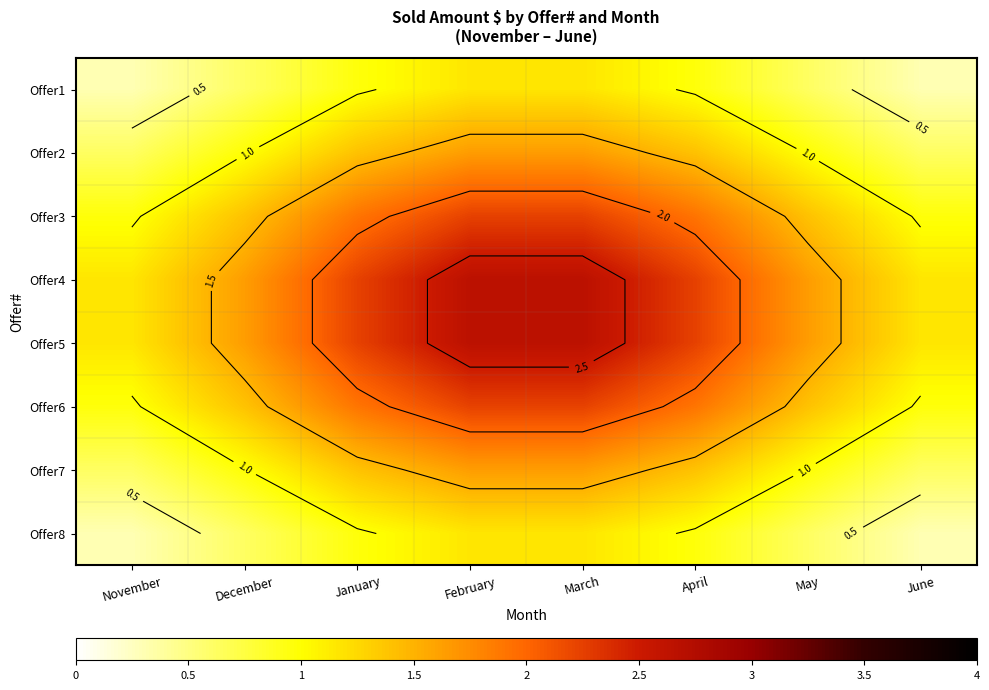

How many series are shown in this chart?

8